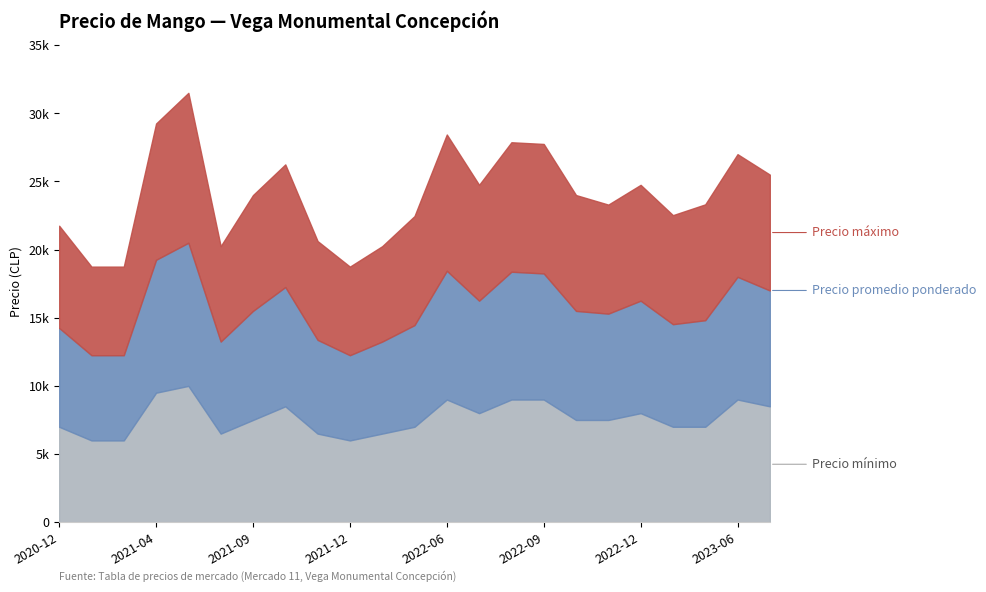

Which series changed the most between 2020-12 and 2022-10?

Precio máximo